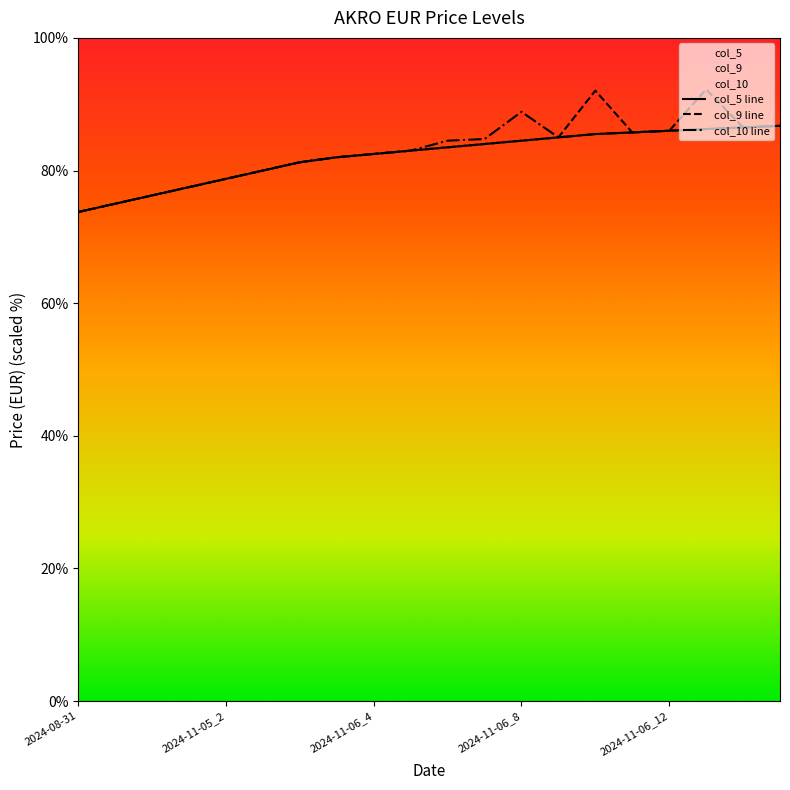

What is the difference between the col_5 values at 2024-09-19_1 and 2024-11-06_7?

9.0